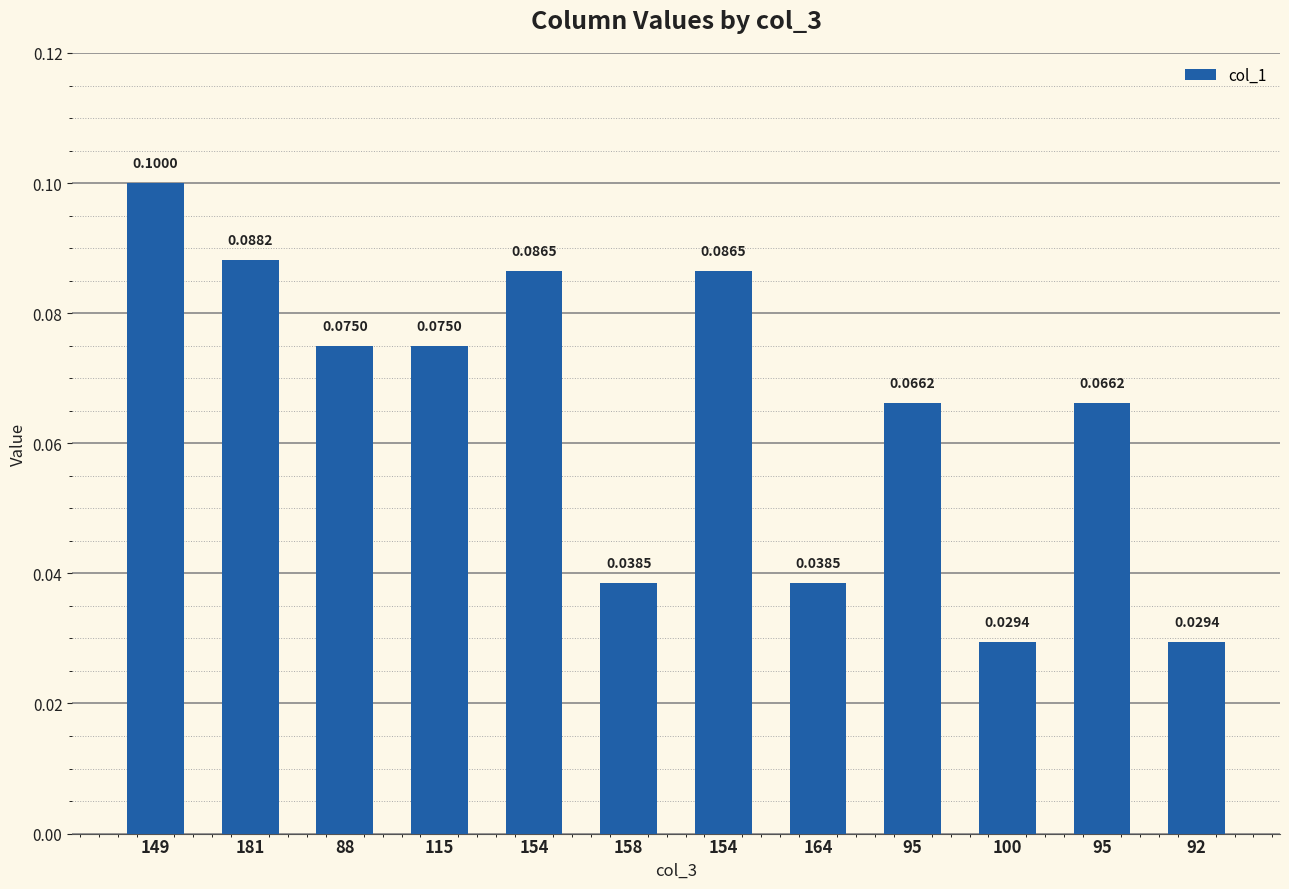

Are the bars horizontal?

No